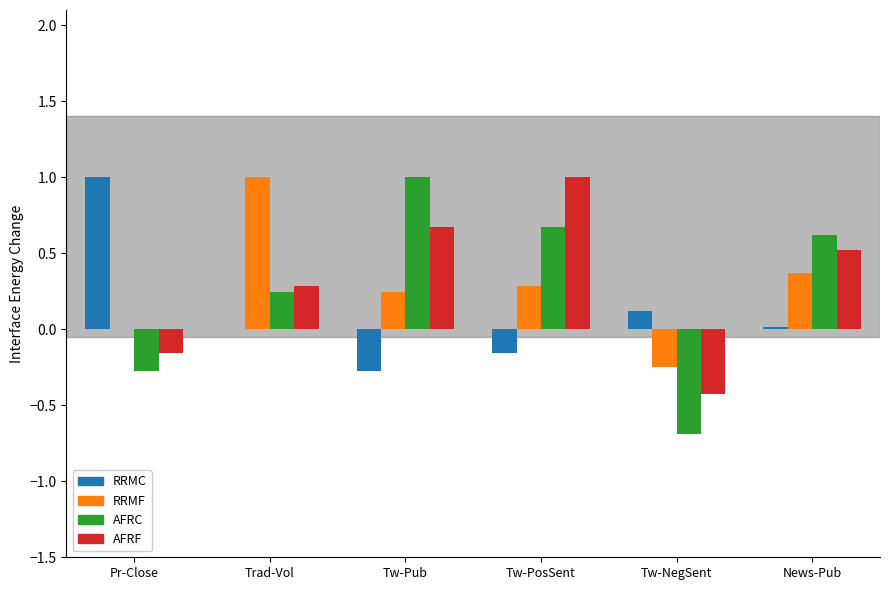

What is the total value across all series at Tw-PosSent?

1.8